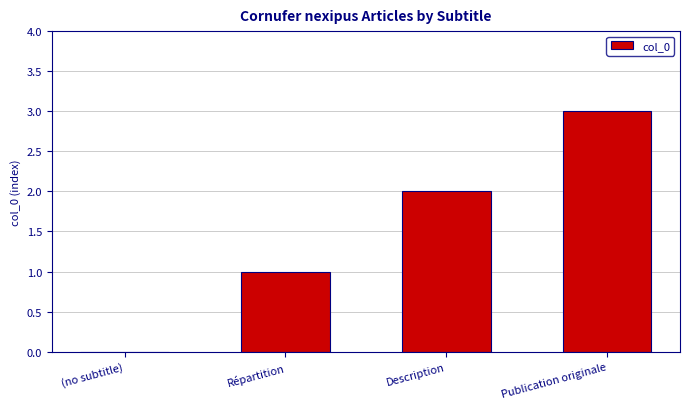

Reading left to right, what are all the values shown in this chart?

0	1	2	3